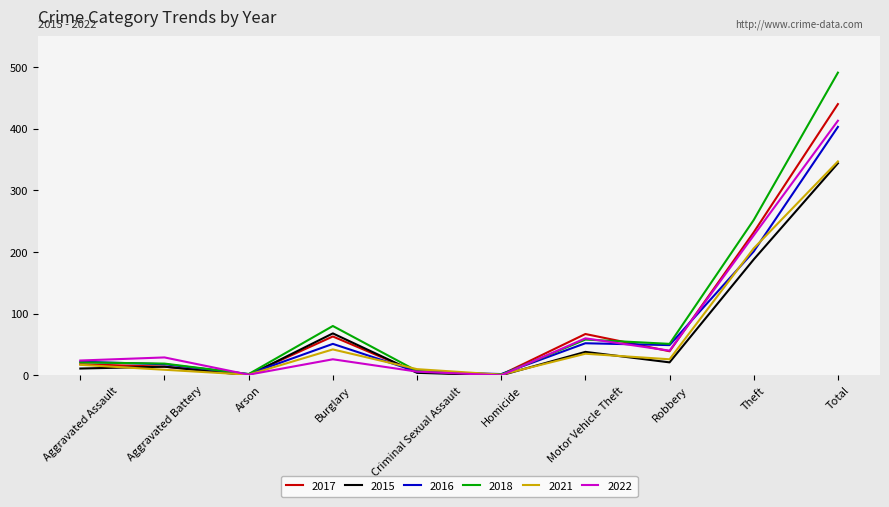

What is the difference between the highest and lowest values at Aggravated Assault?

13